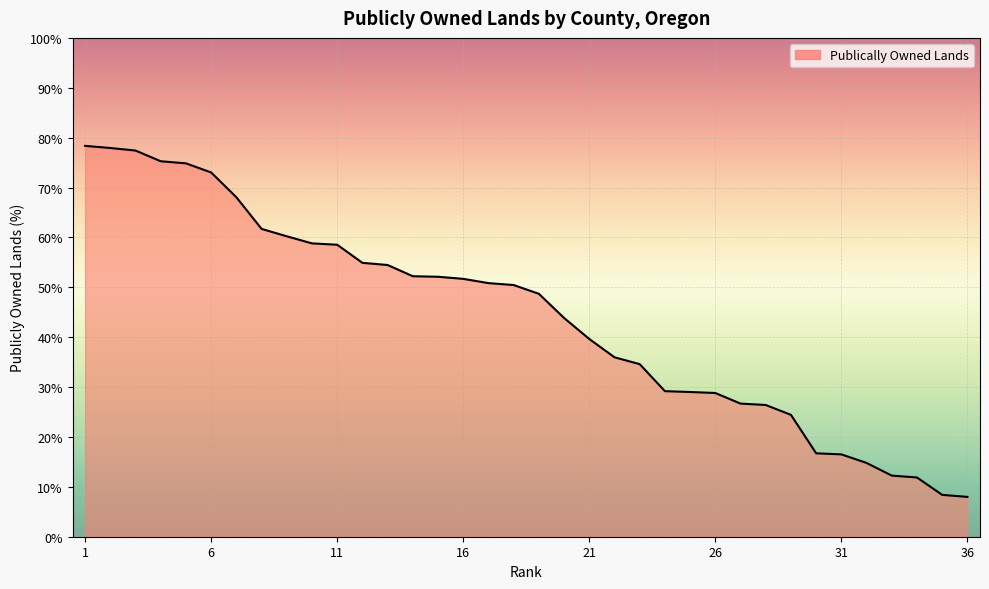

What is the difference between the maximum and minimum values?

70.4